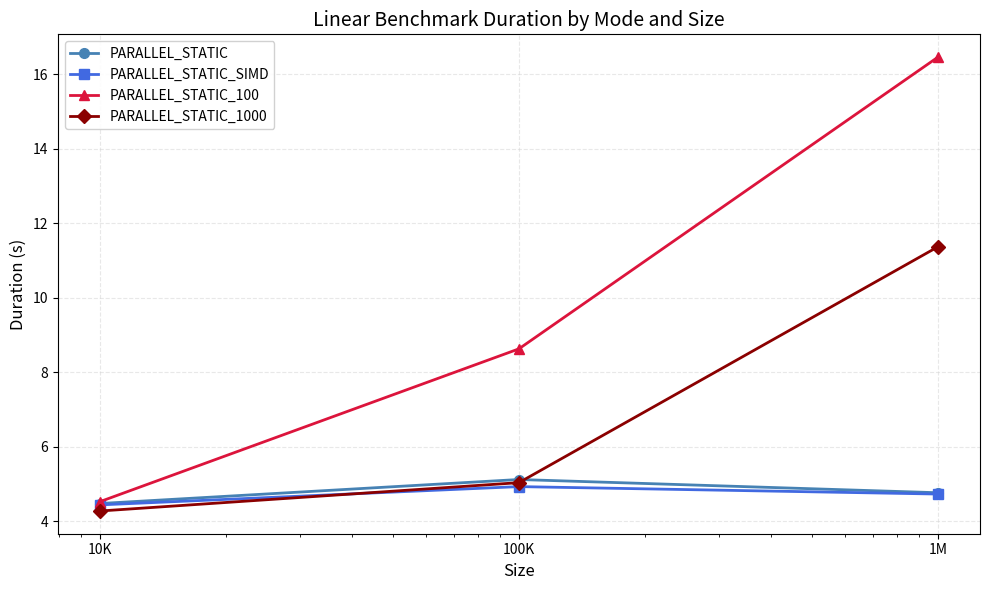

How many values in the PARALLEL_STATIC_1000 series exceed 5?

2